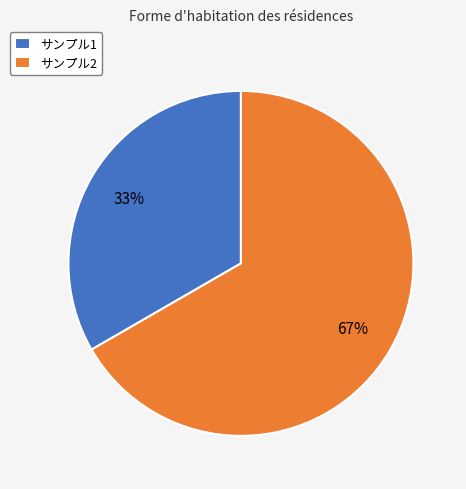

Approximately how many times larger is the value at サンプル2 compared to サンプル1?

2.0